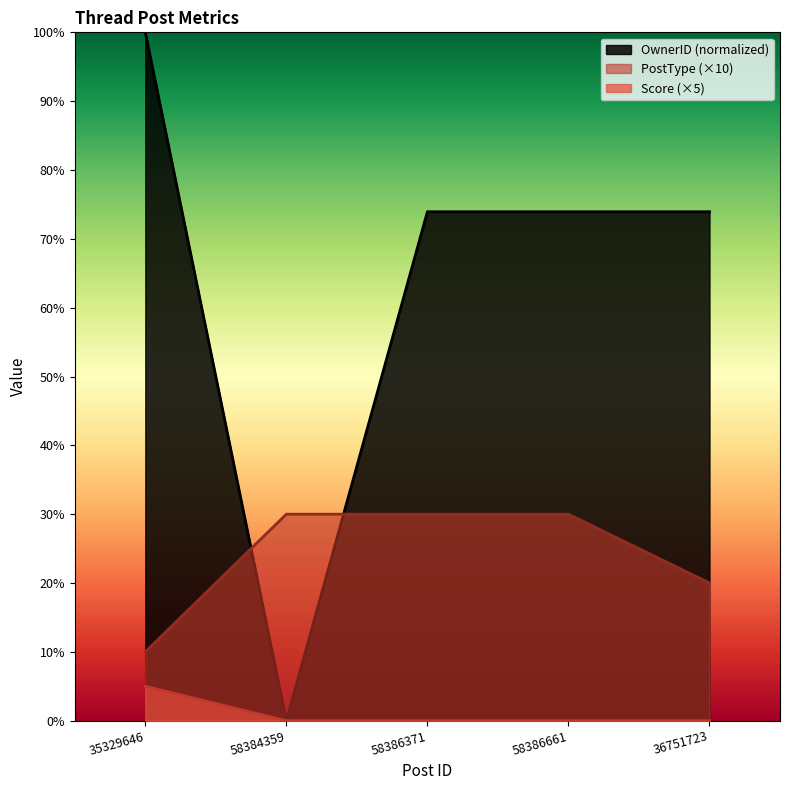

What is the maximum value shown in the chart?

100.0